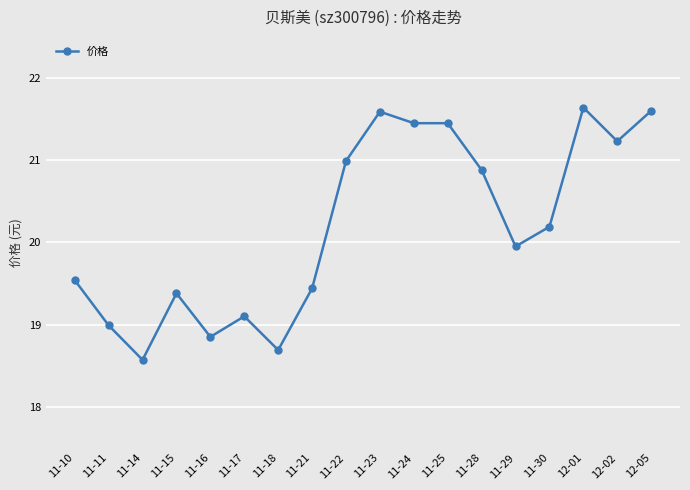

What is the greatest value displayed?

21.6